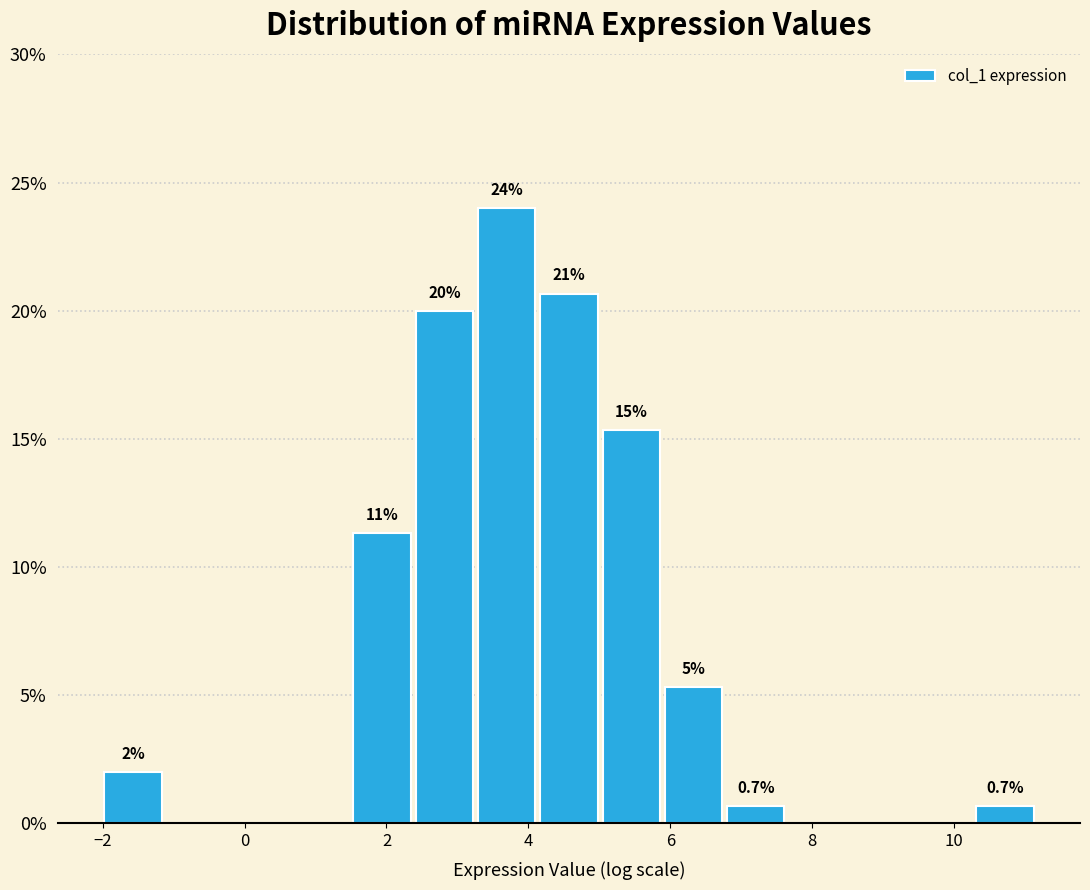

Over which range of the x-axis is the bar tallest?

3.2 to 4.2